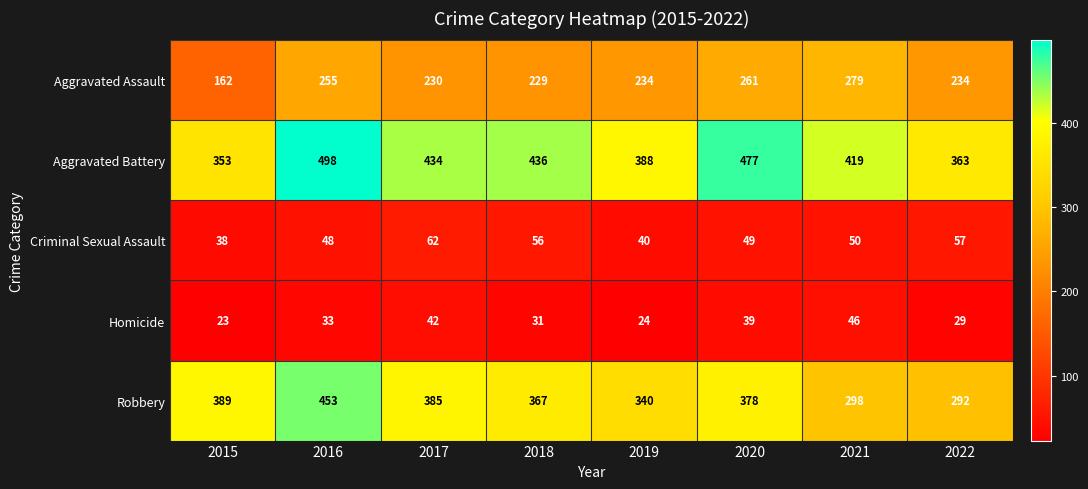

What is the sum of all Aggravated Assault values?

1884